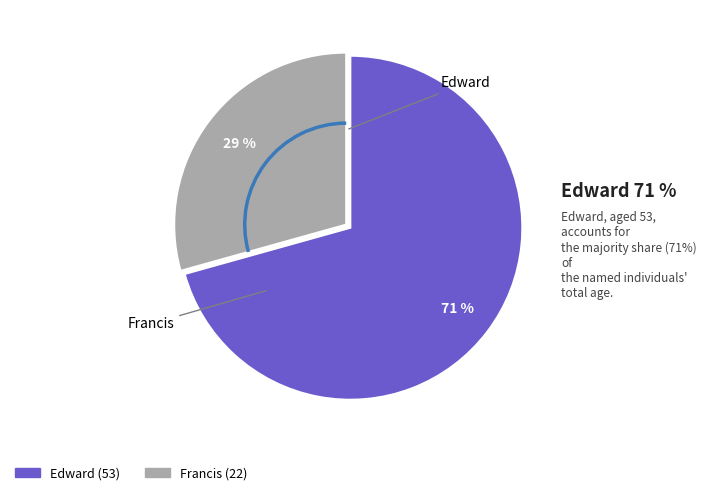

True or false: Edward accounts for 71% of the total.

True